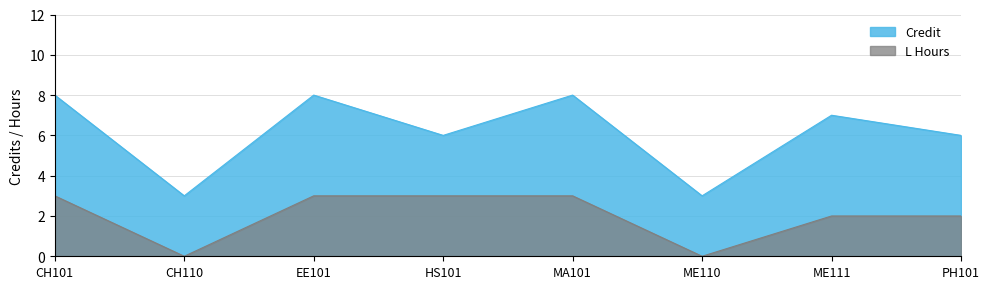

Is the value of L Hours at ME110 greater than the value of Credit at HS101?

No